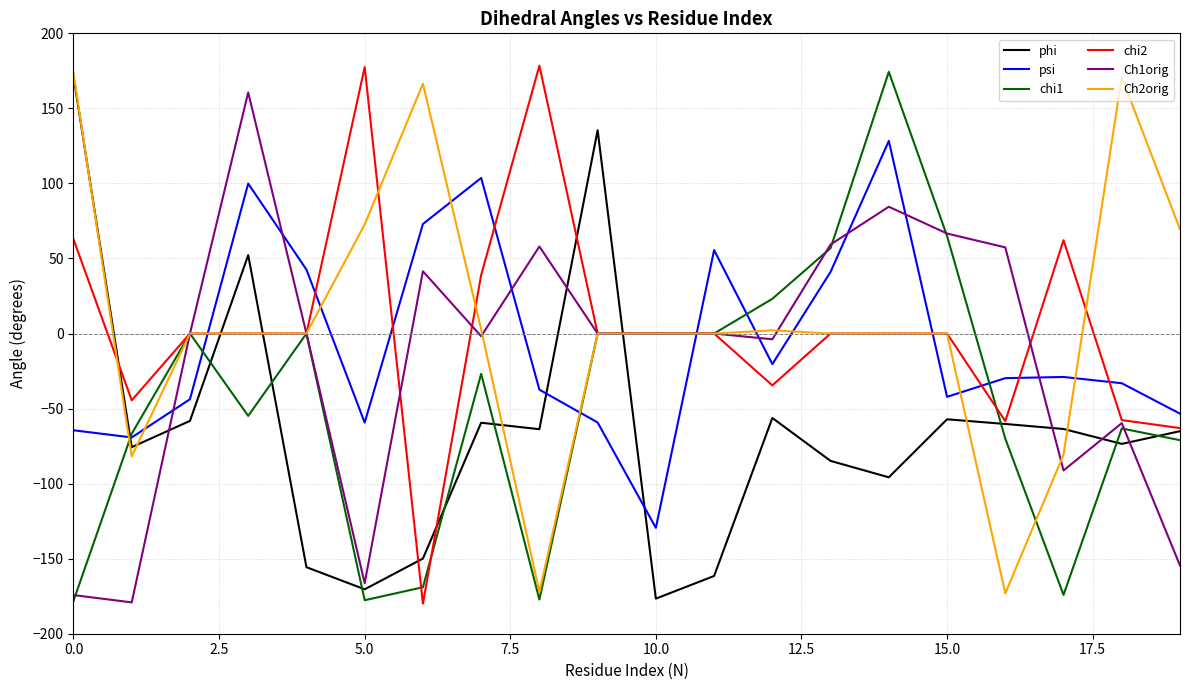

What is the smallest value displayed?

-180.0